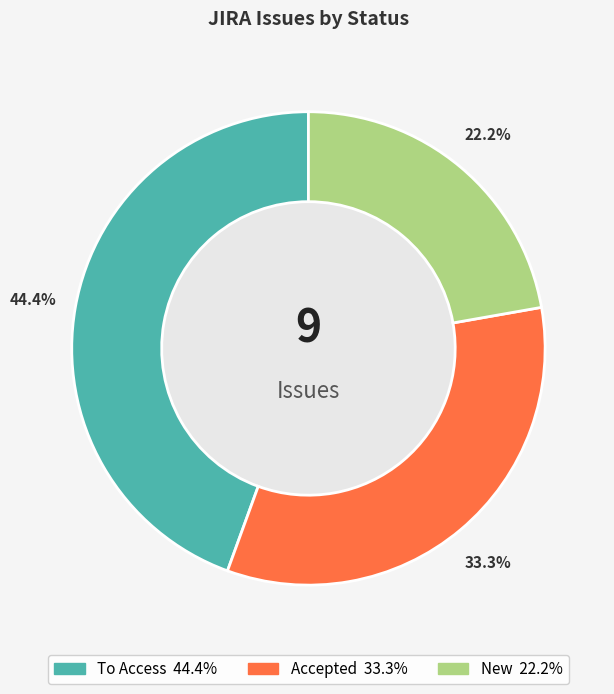

Which category has the biggest portion of the pie?

To Access